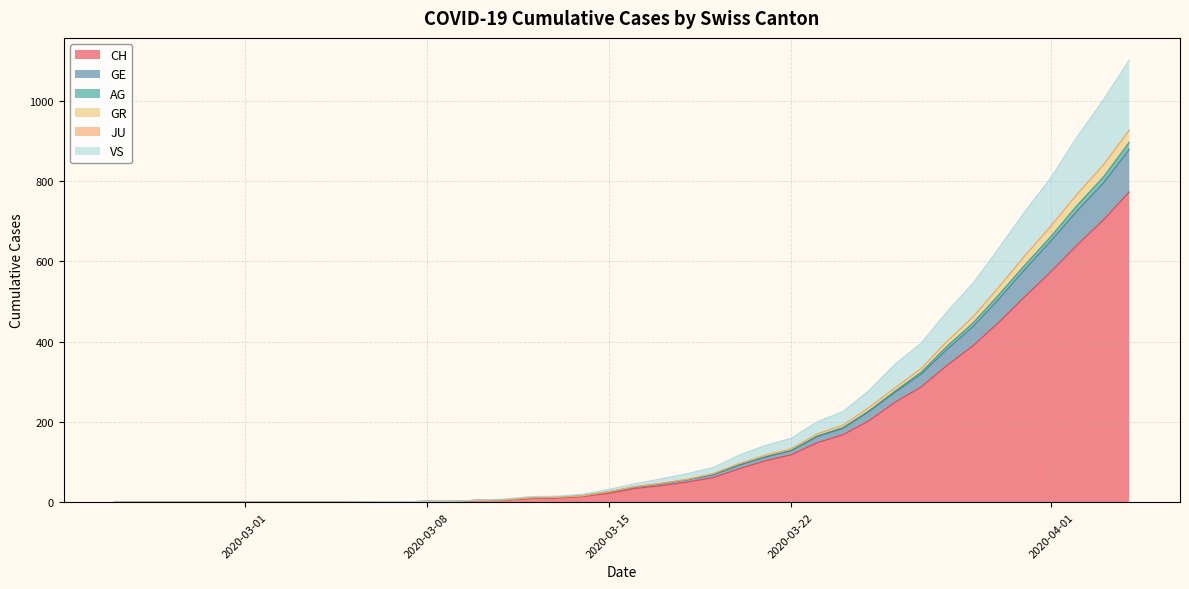

Does the chart display data point markers on the line(s)?

No